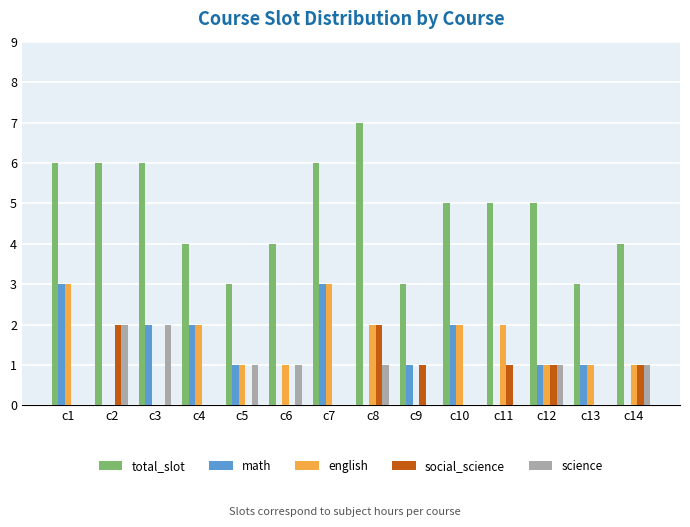

Which series has the largest range (max minus min)?

total_slot